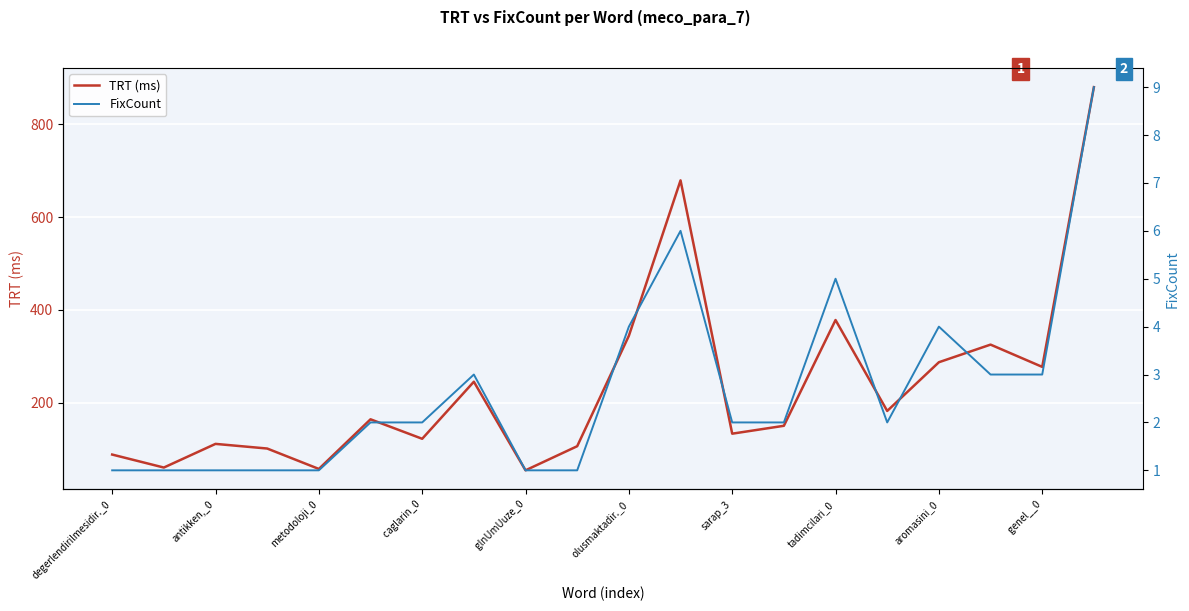

Reading left to right, extract all data points from this chart.

TRT (ms): 88	60	111	101	57	164	122	245	54	106	344	679	133	150	378	182	287	325	277	880
FixCount: 1	1	1	1	1	2	2	3	1	1	4	6	2	2	5	2	4	3	3	9